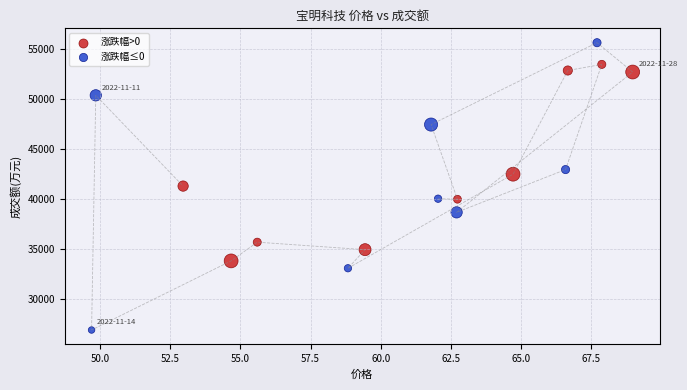

Which series has the largest Y range (max minus min)?

涨跌幅≤0